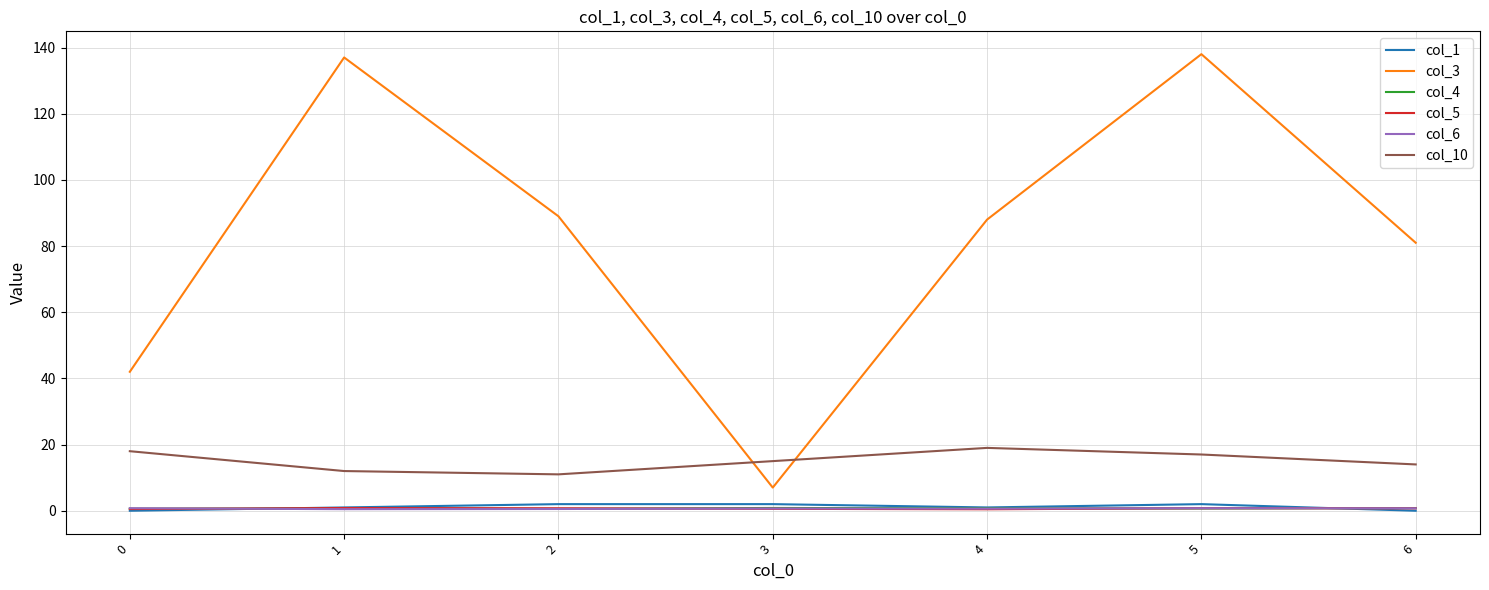

Which series has the widest spread of values?

col_3